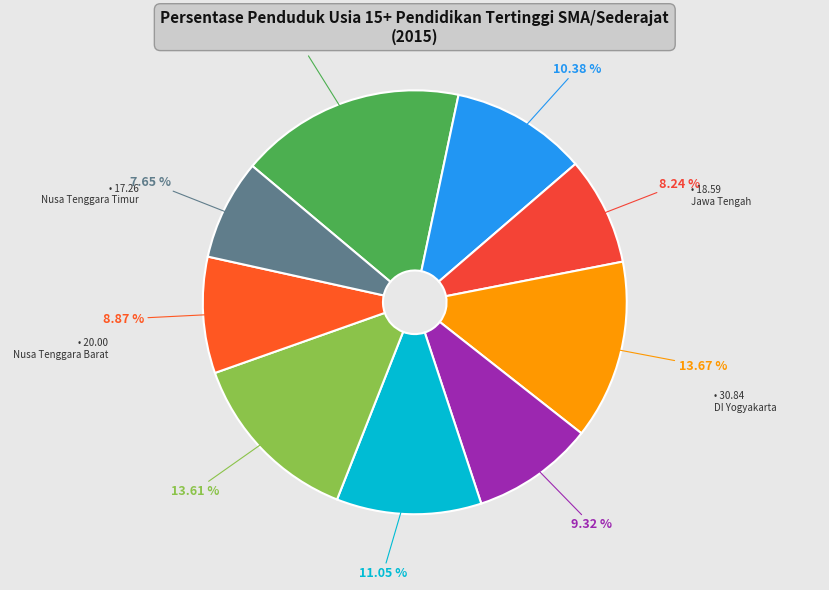

Count the number of slices in the pie.

9